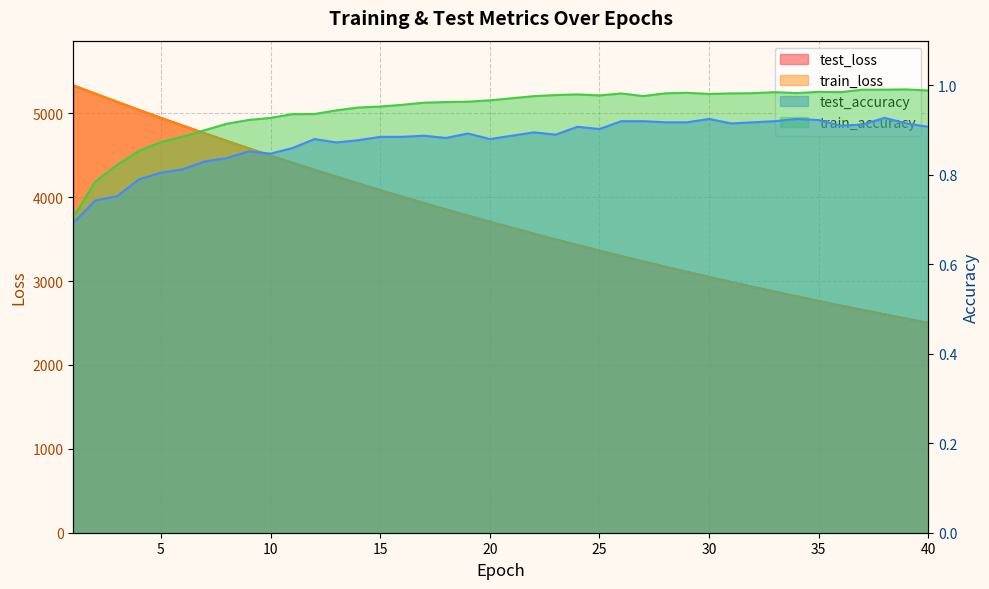

What is the lowest value of the train_loss series?

2500.8